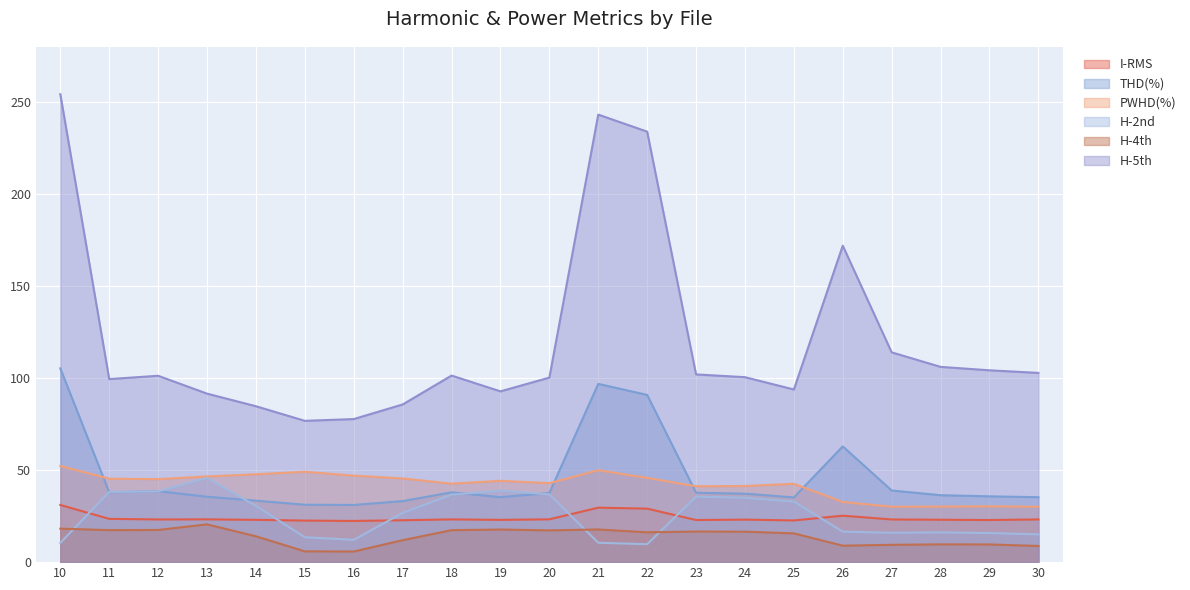

What is the average value of the H-2nd series?

25.3